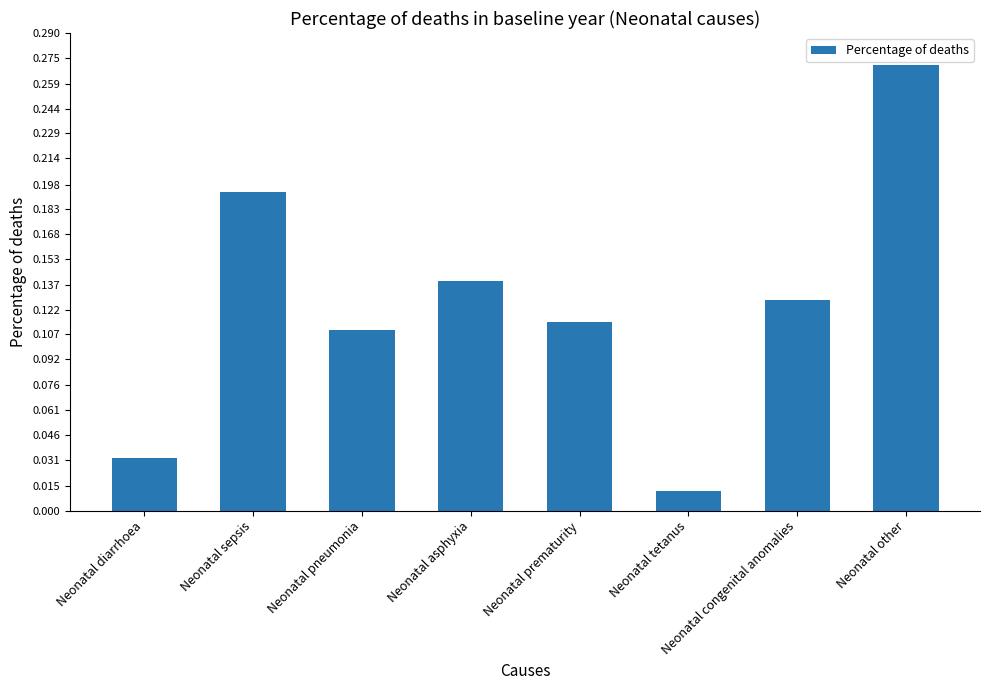

Are the bars horizontal?

No